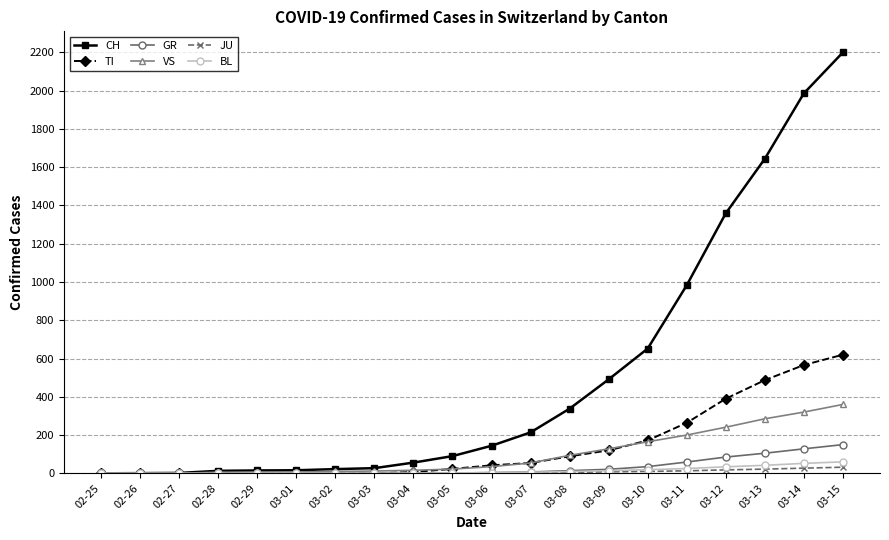

What is the difference between the second highest and second lowest values in the BL series?

52